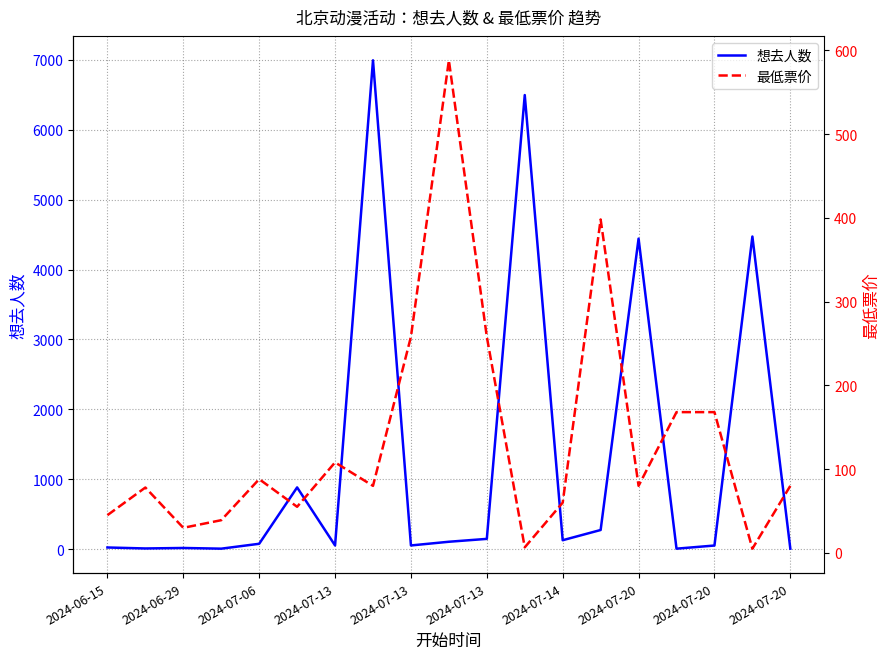

After their last crossing, which series has the higher values: 想去人数 or 最低票价?

最低票价